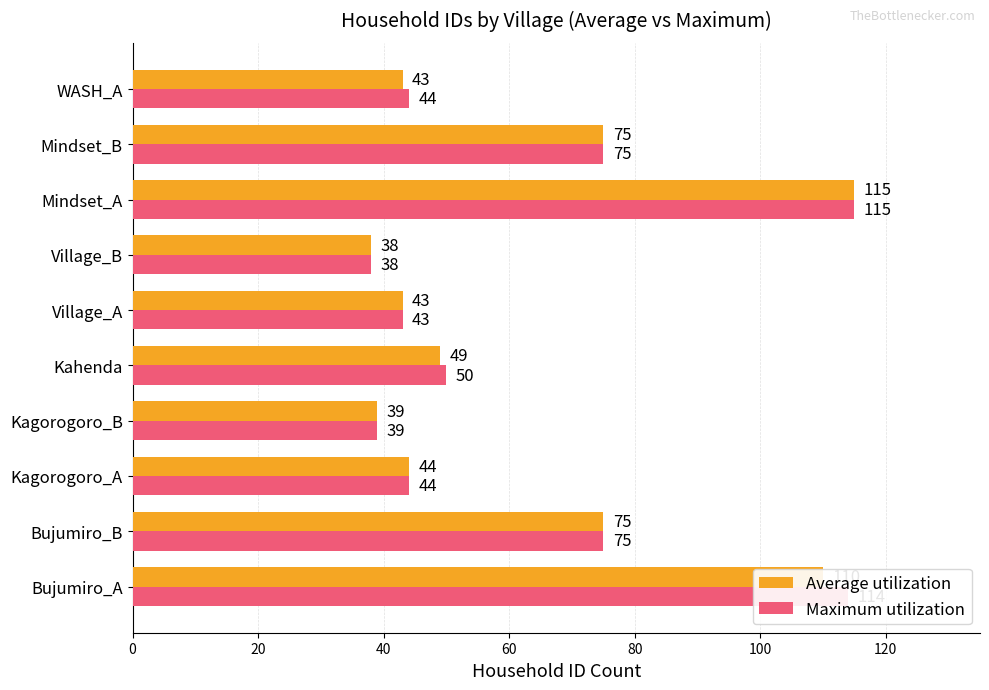

The Average utilization series shows 107 at Bujumiro_B. True or false?

False